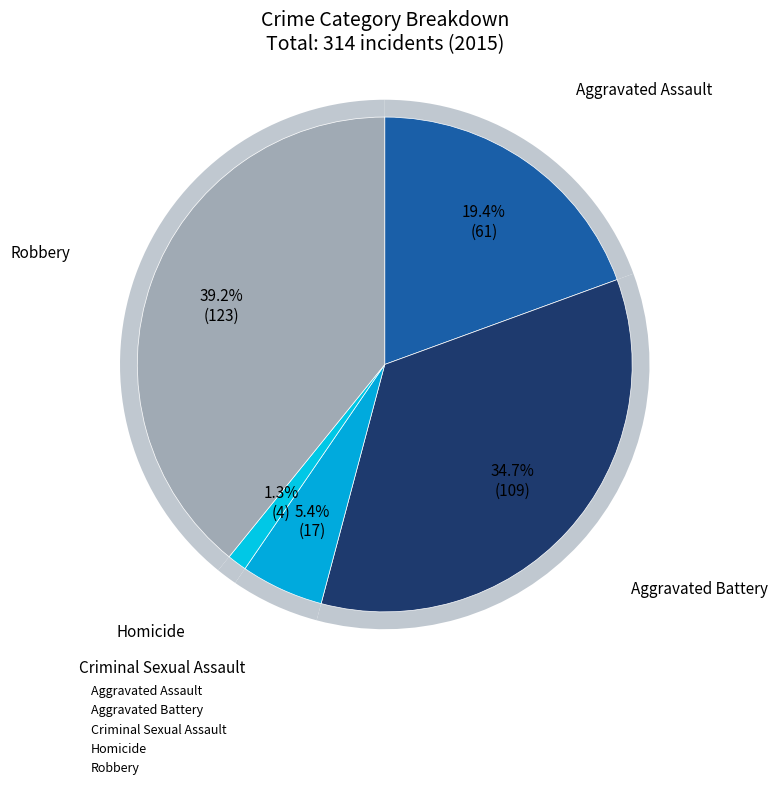

True or false: Robbery accounts for 34% of the total.

False